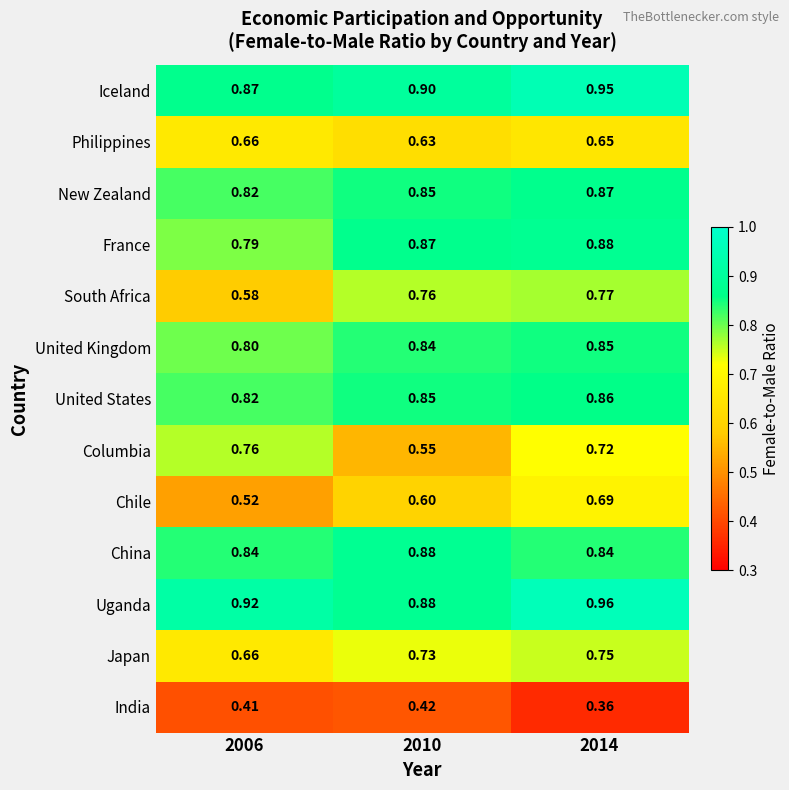

Which series has the largest total across all categories?

Uganda